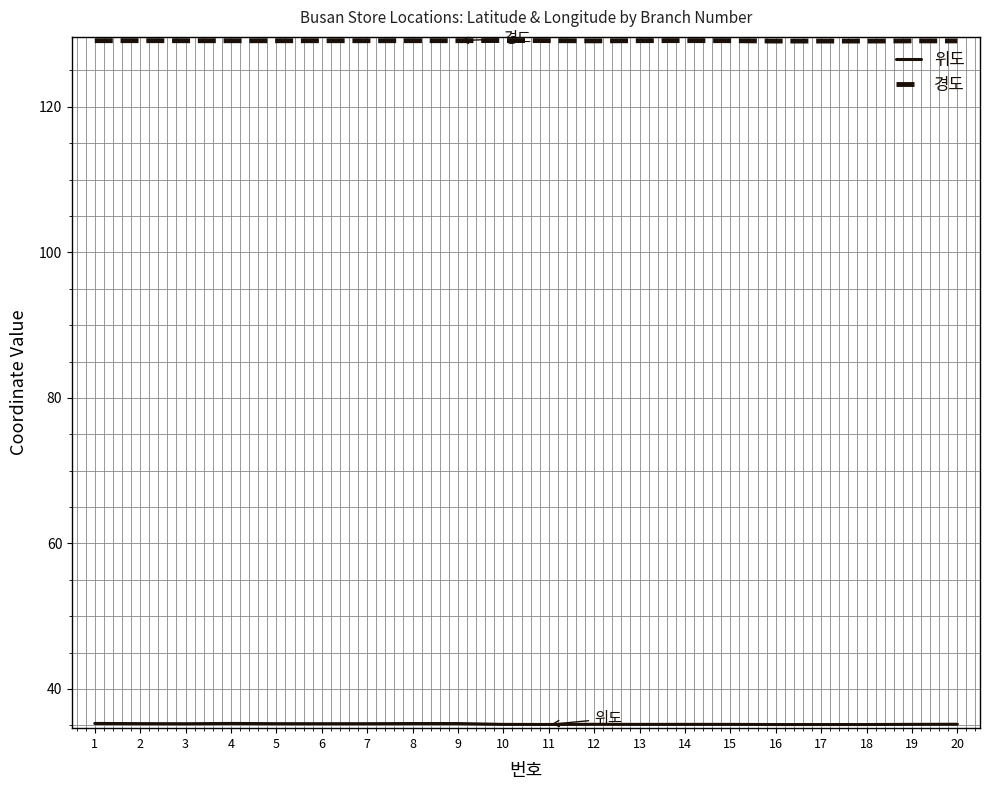

What is the smallest value displayed?

35.1